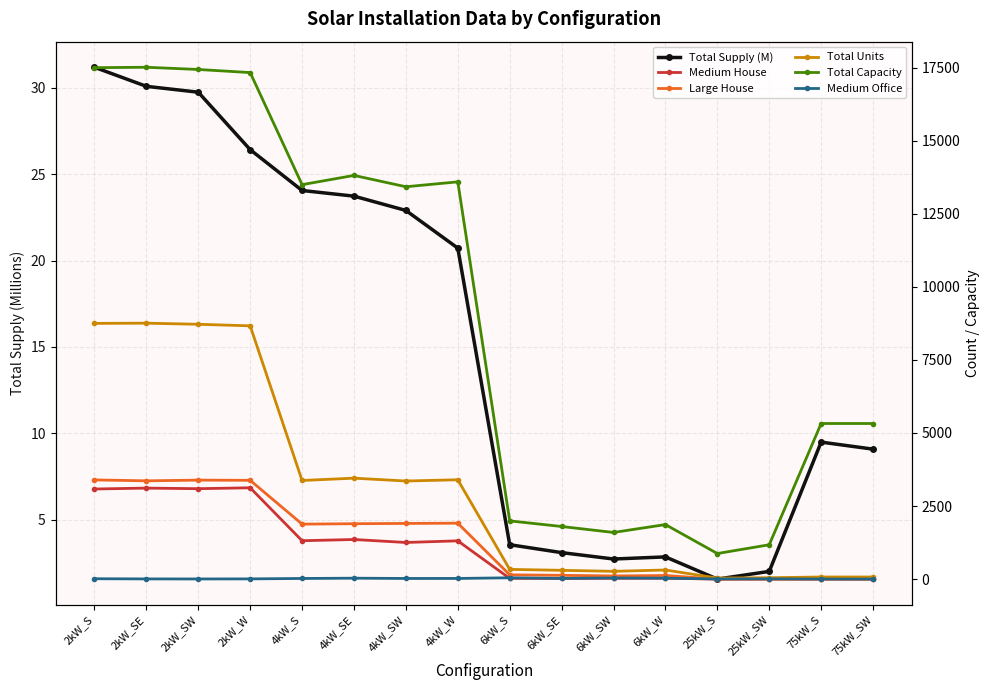

At which category does Total Capacity reach its first local valley?

4kW_S